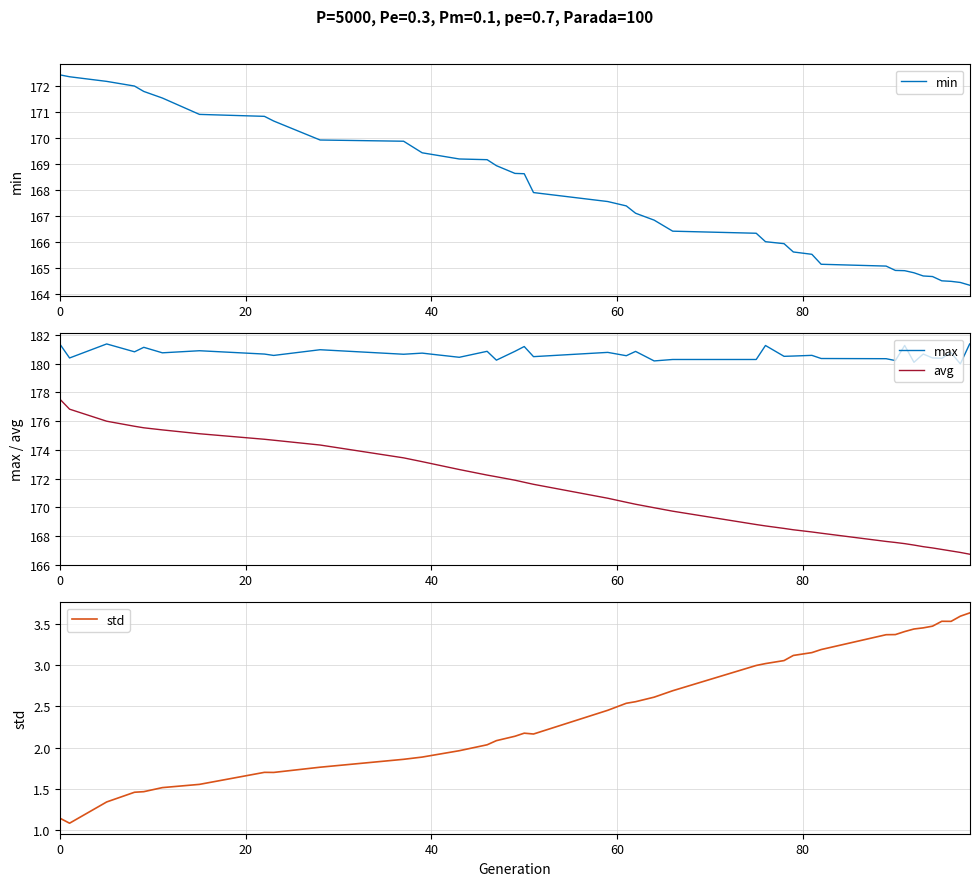

What is the highest value of the avg series?

177.5